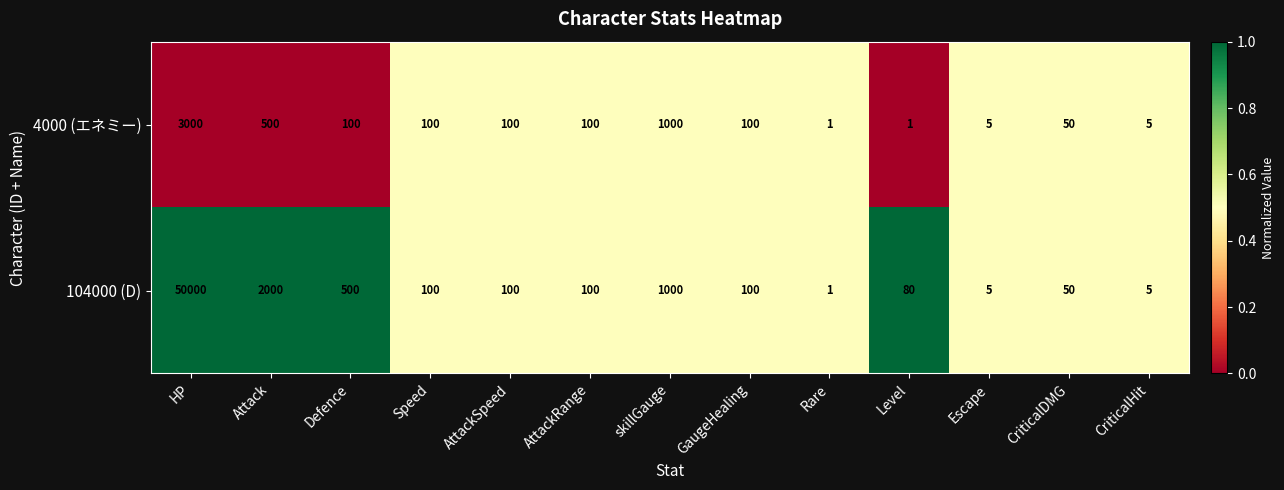

What is the approximate value of 104000 (D) at skillGauge?

1000